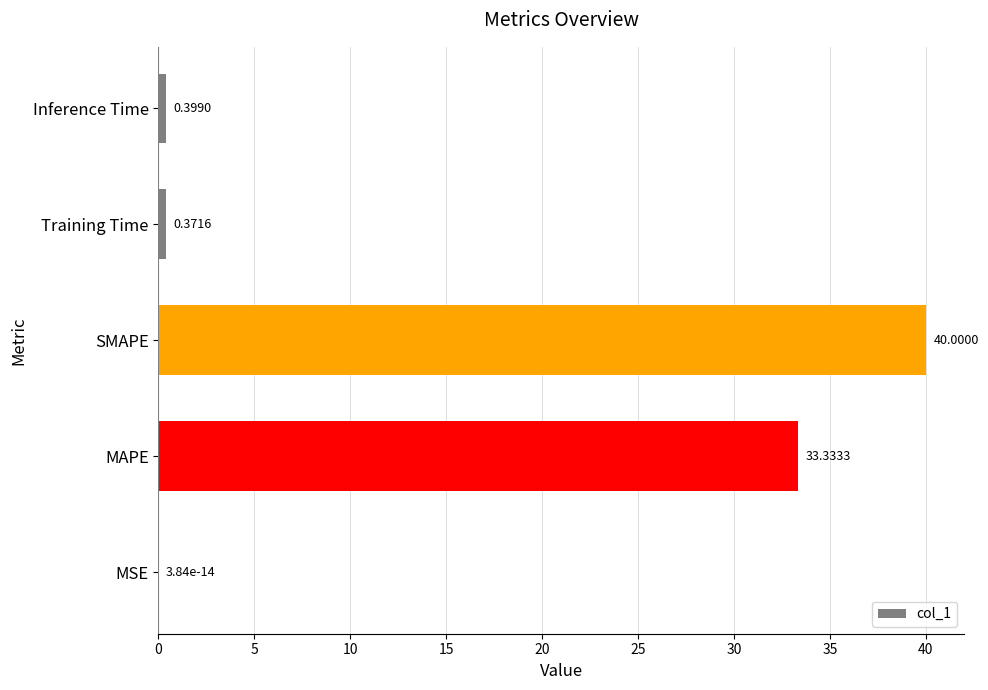

At which label is the value closest to 19?

MAPE